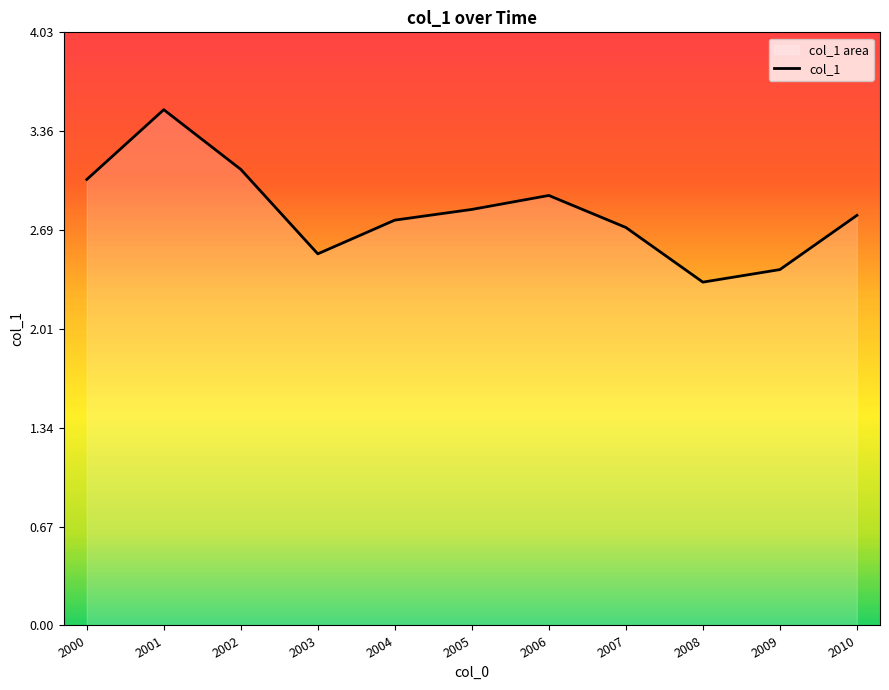

What is the difference between the maximum and minimum values?

1.2